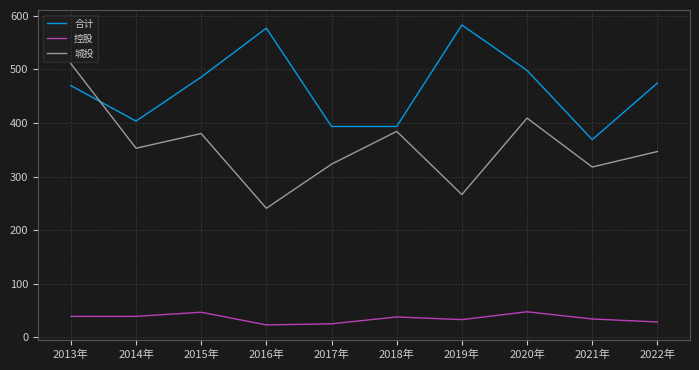

What value does the 控股 series have at 2015年?

46.7